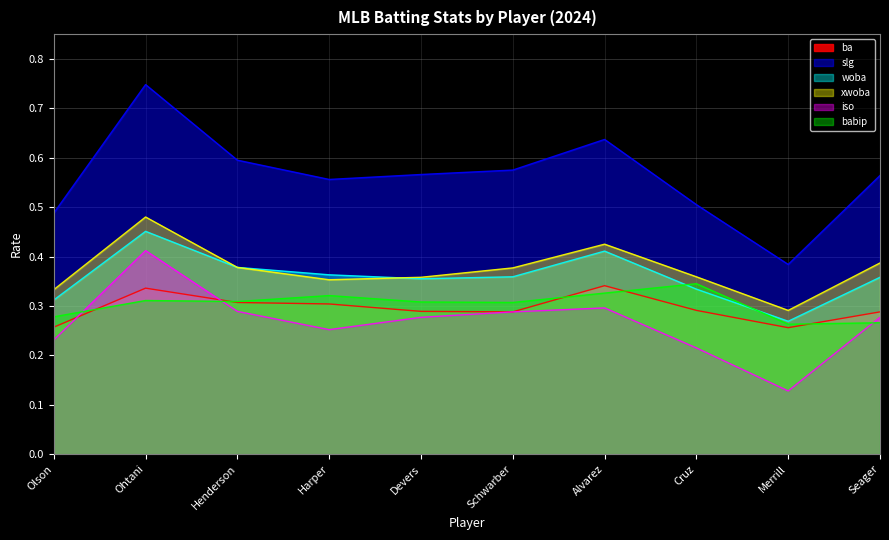

Count the number of categories in the chart.

10